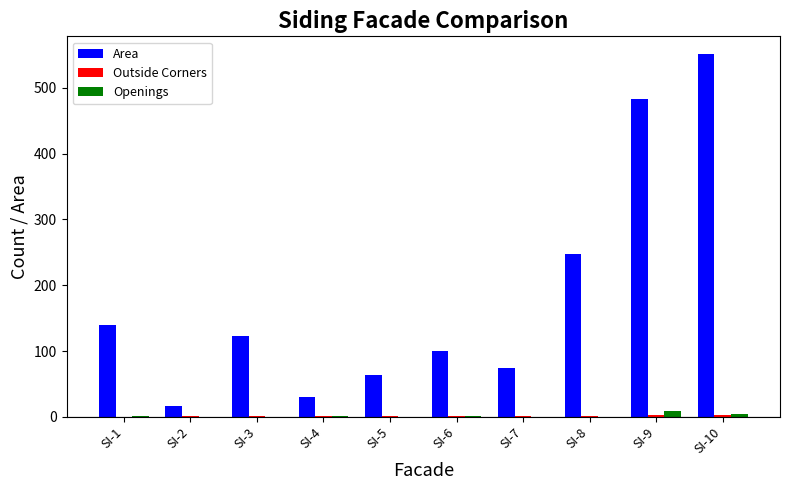

What is the maximum value shown in the chart?

551